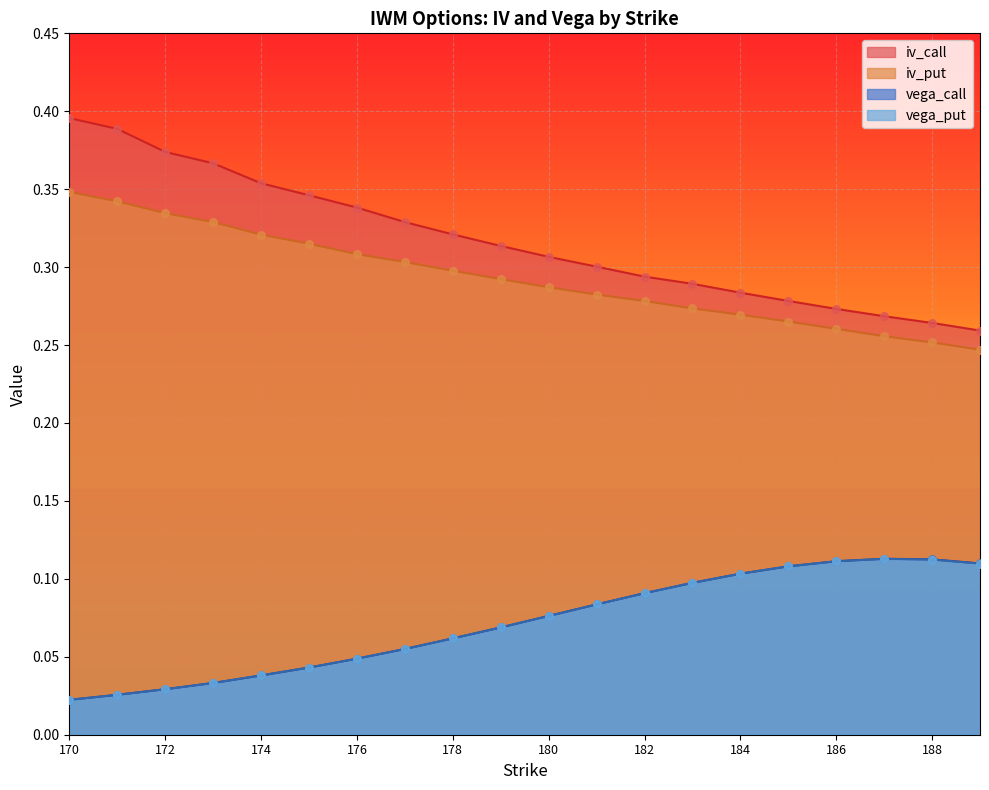

Is the value of iv_call at 179 greater than the value of iv_put at 171?

No